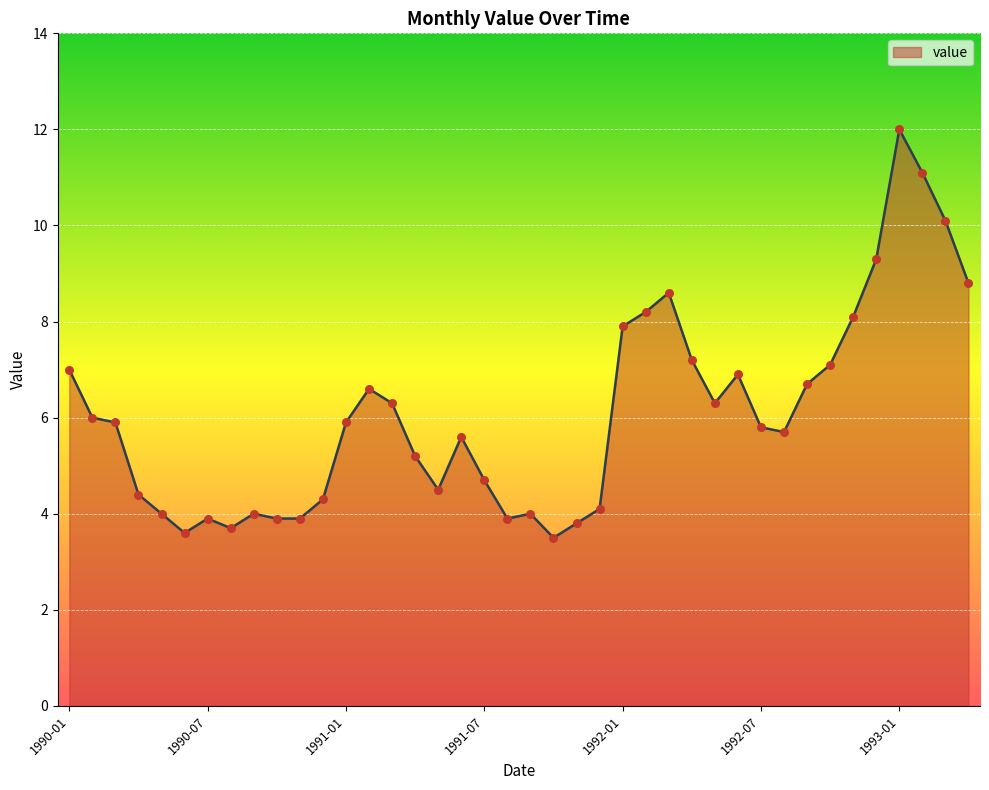

What is the greatest value displayed?

12.0